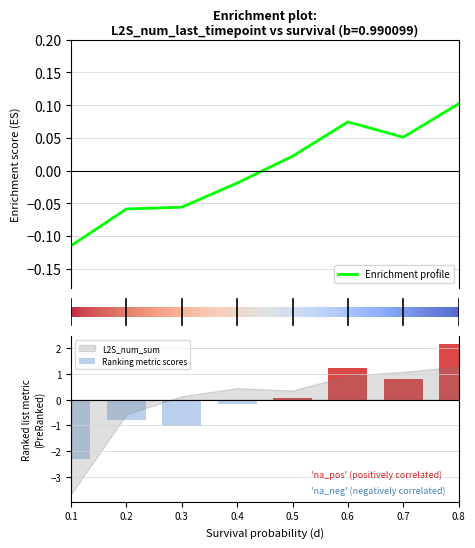

Is it true that Ranking metric scores equals 0.8 at 0.7?

True